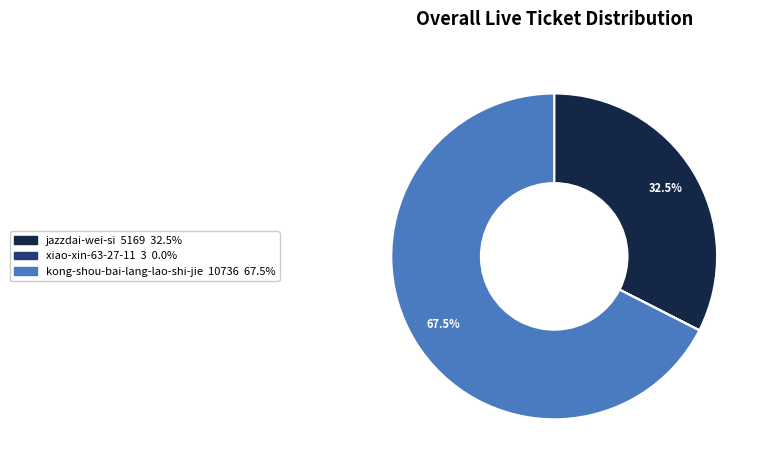

Between kong-shou-bai-lang-lao-shi-jie and jazzdai-wei-si, which is larger?

kong-shou-bai-lang-lao-shi-jie